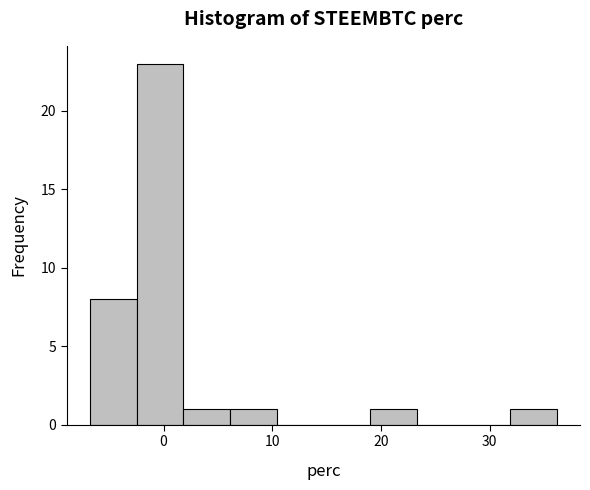

How tall is the bar that spans 32 to 36 on the x-axis? Neither the bar edges nor the heights are printed on the chart, so give them approximately, as read against the axes.

1